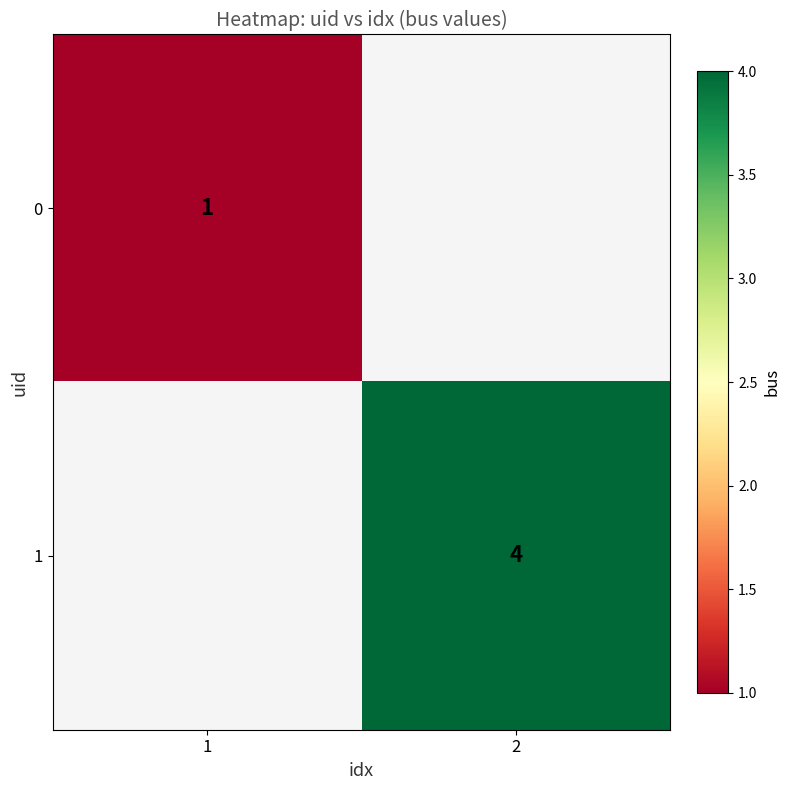

What is the minimum value shown in the chart?

1.0